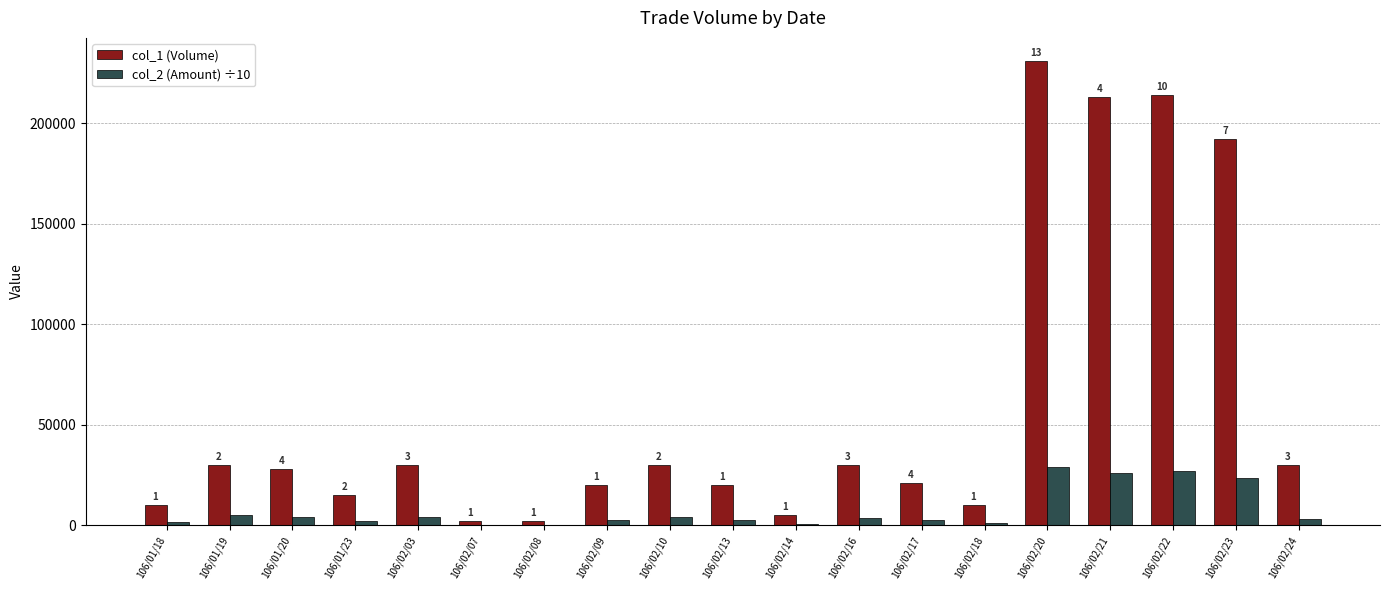

What are all the series names shown in the legend?

col_1 (Volume), col_2 (Amount) ÷10